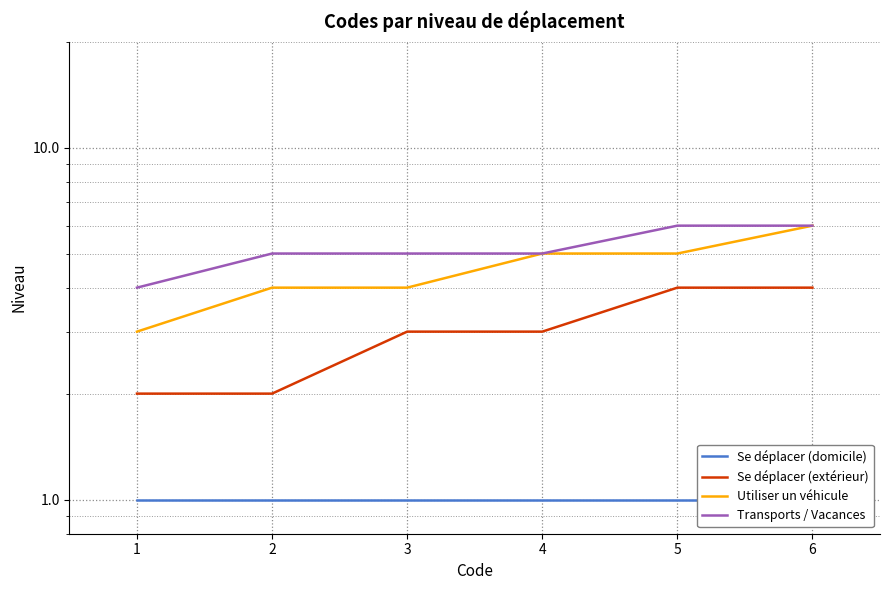

What is the highest value of the Transports / Vacances series?

6